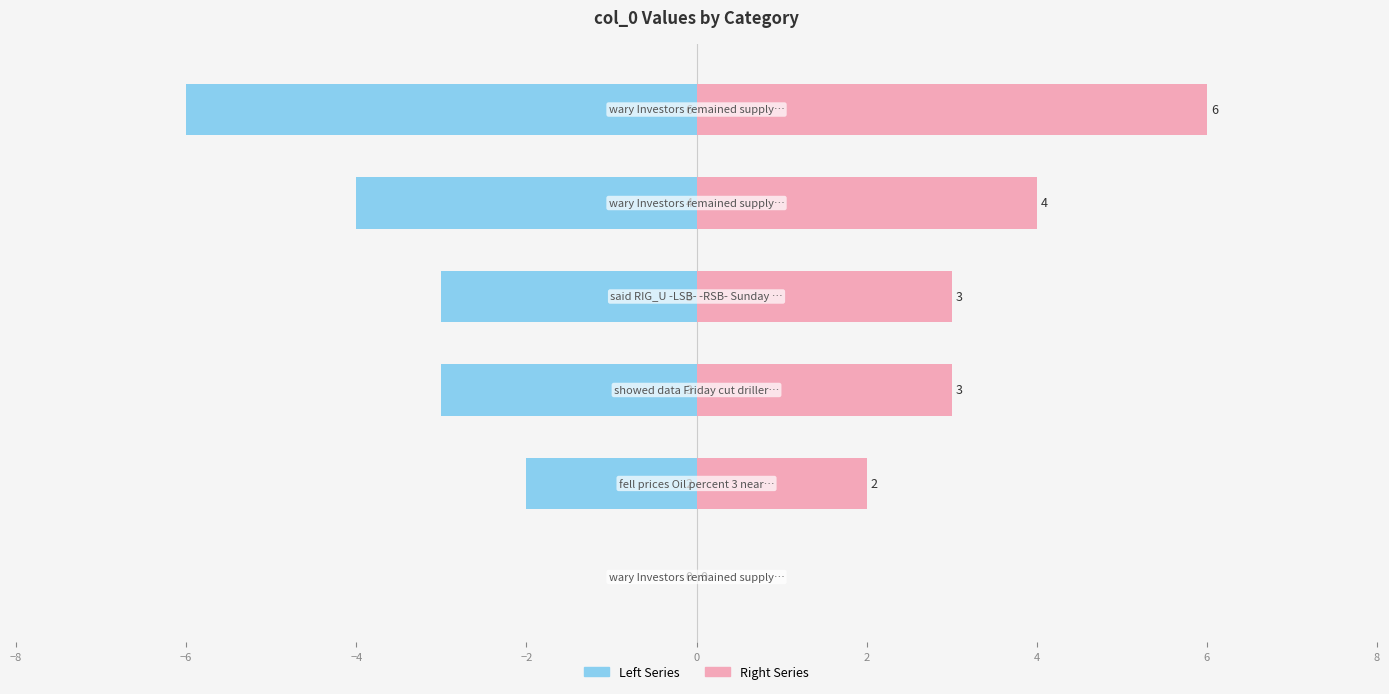

True or false: Right Series has a value of 1 at −2.

False